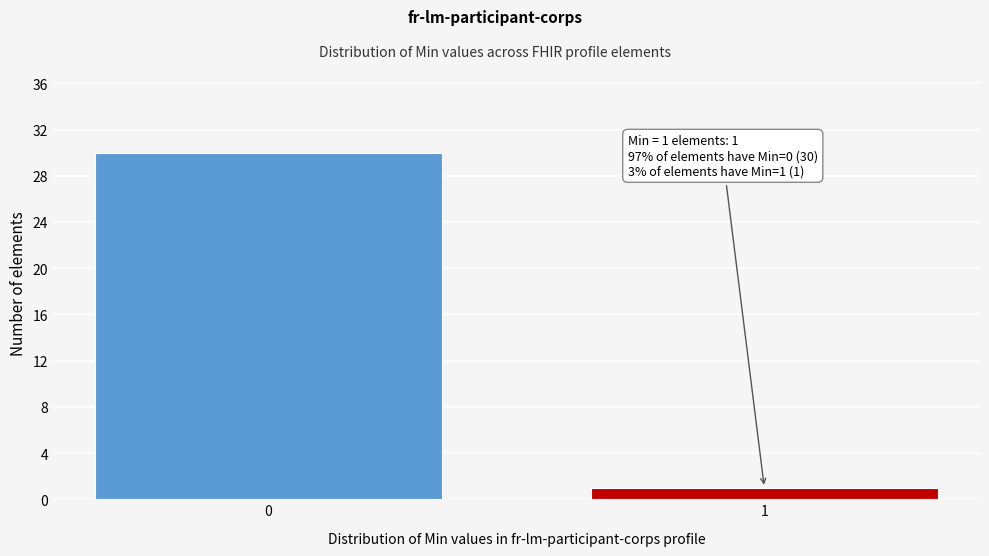

Reading right to left, what are all the values shown in this chart?

1=1	0=30